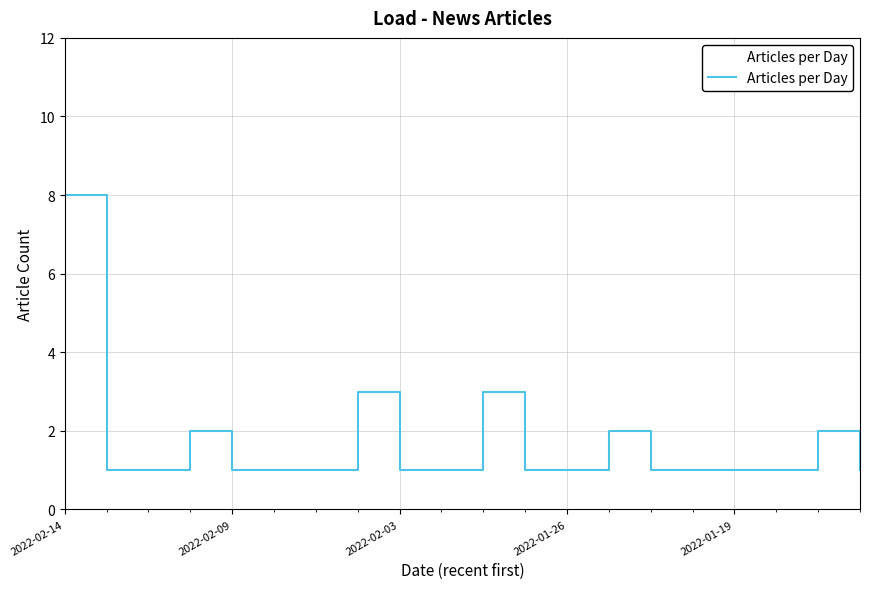

Count the number of values greater than 1.

6